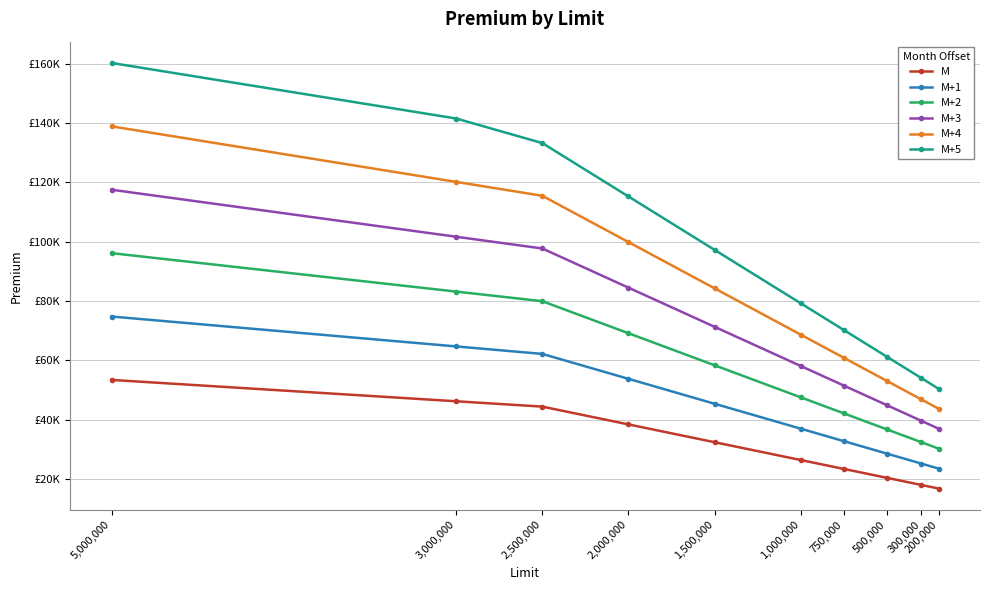

True or false: M+4 and M+3 intersect in this chart.

False